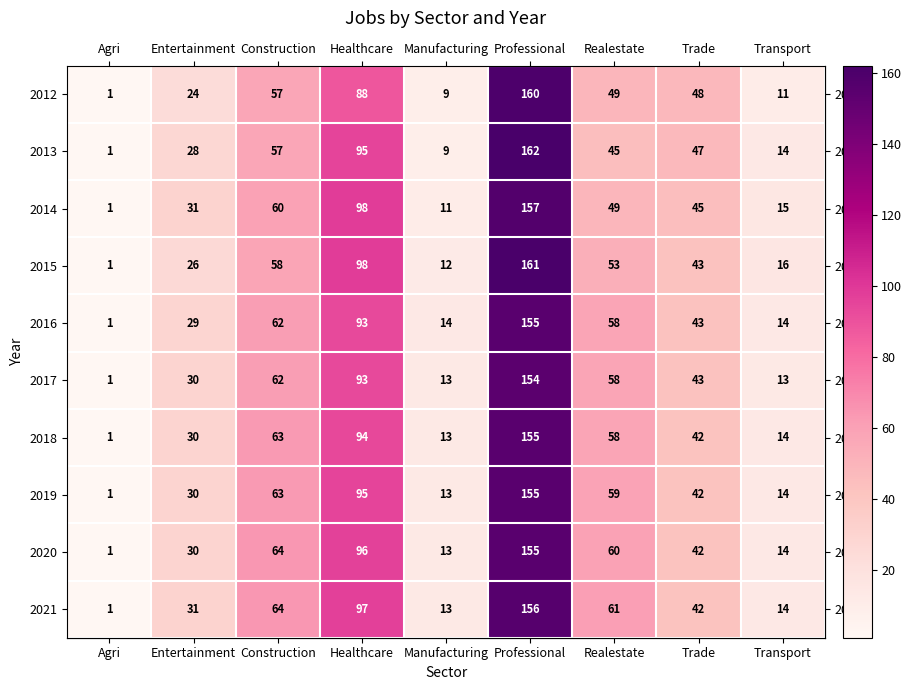

The 2014 series shows 31 at Entertainment. True or false?

True